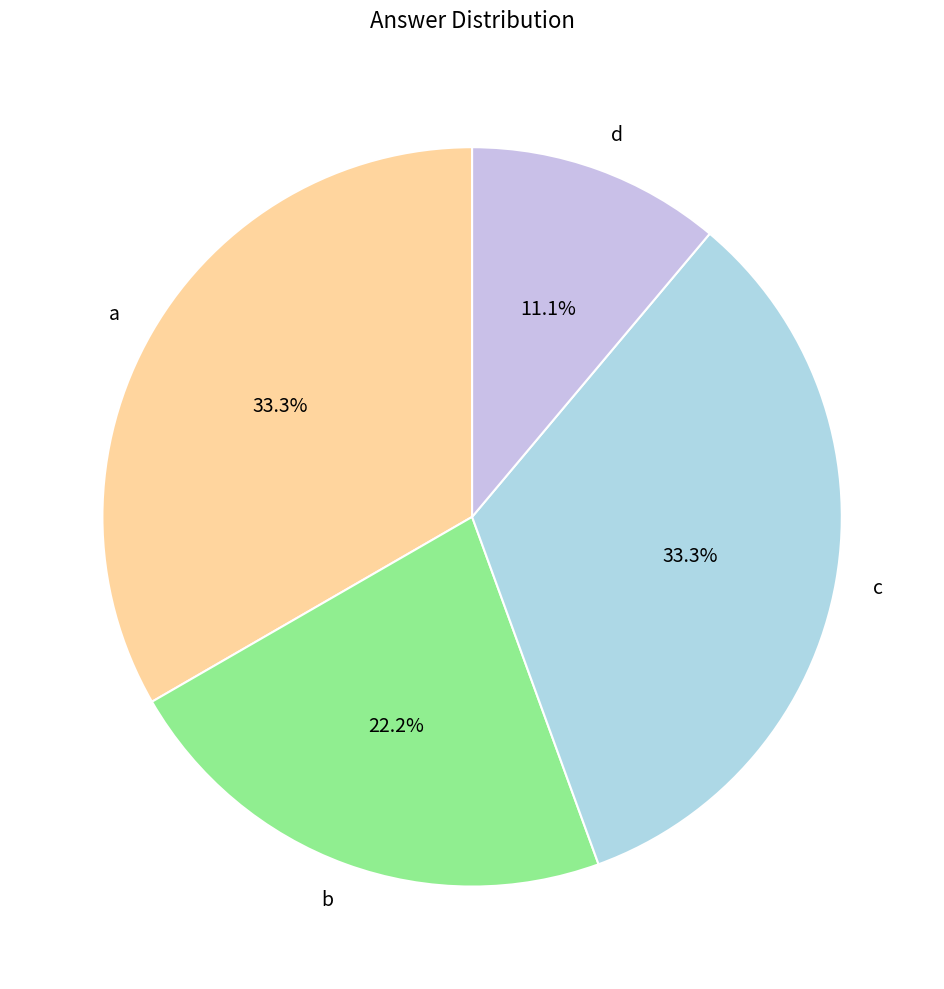

To the nearest percent, what portion does a represent?

33%